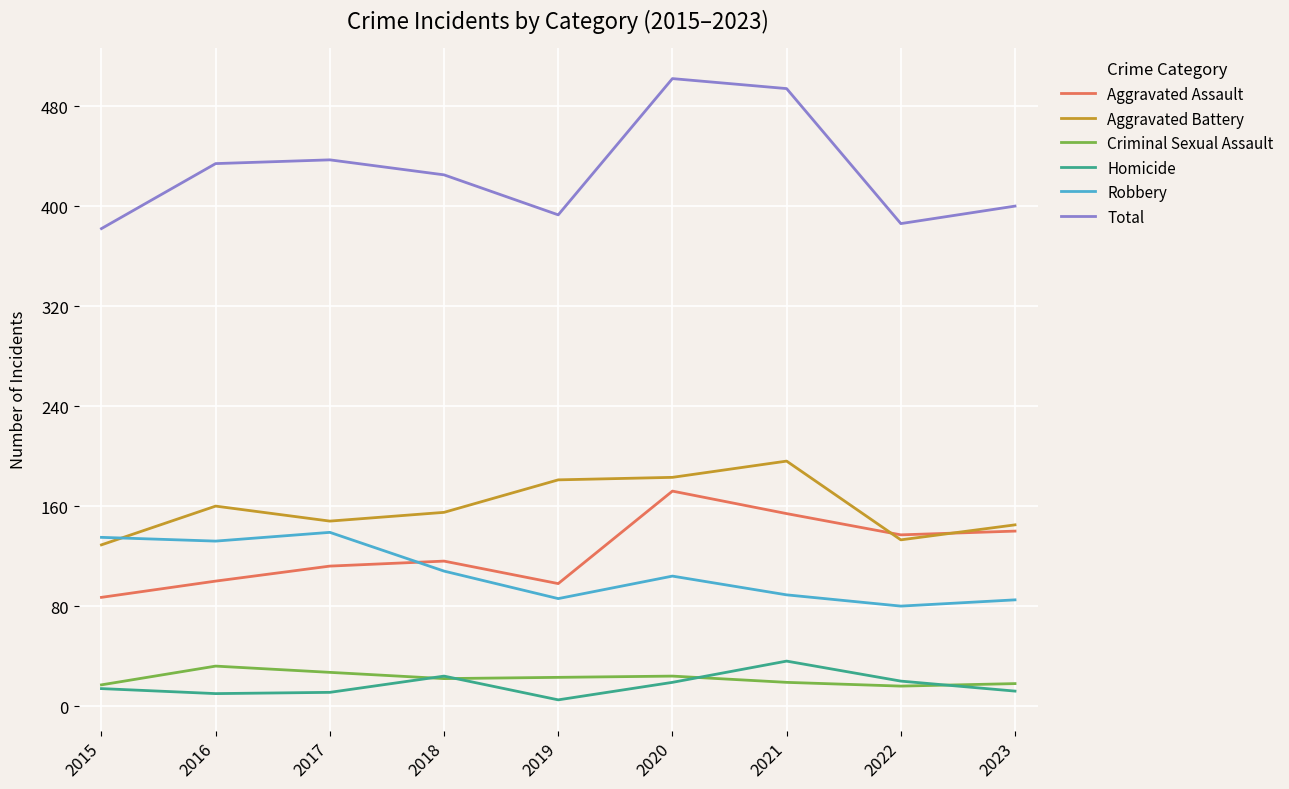

Rank the series at 2019 from lowest to highest value.

Homicide, Criminal Sexual Assault, Robbery, Aggravated Assault, Aggravated Battery, Total